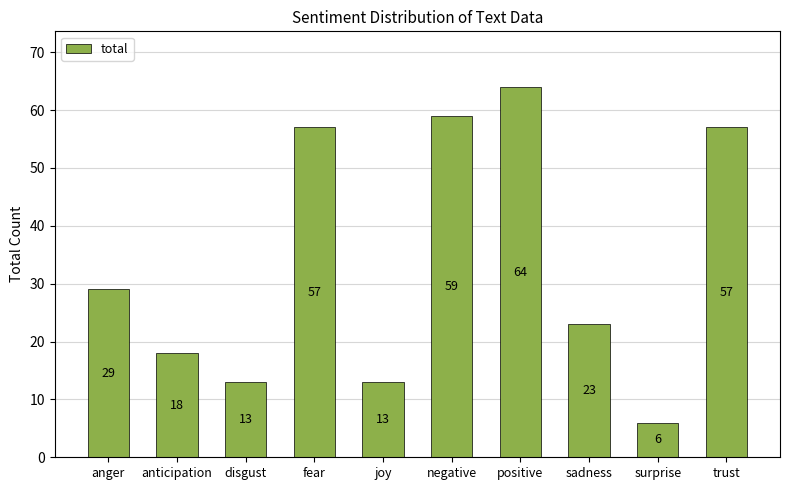

At which label is the value closest to 35?

anger